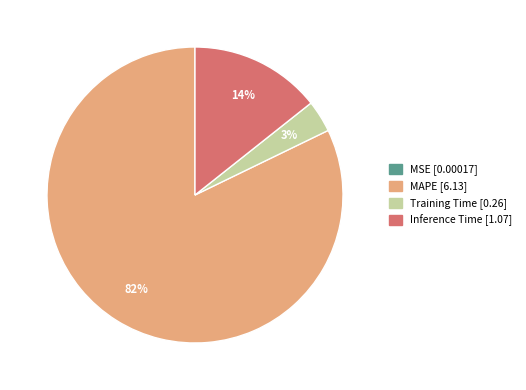

Which category accounts for the majority?

MAPE